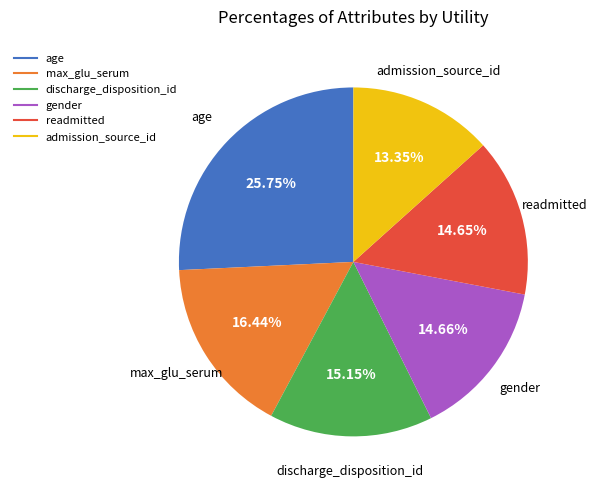

Does any single category account for the majority?

No